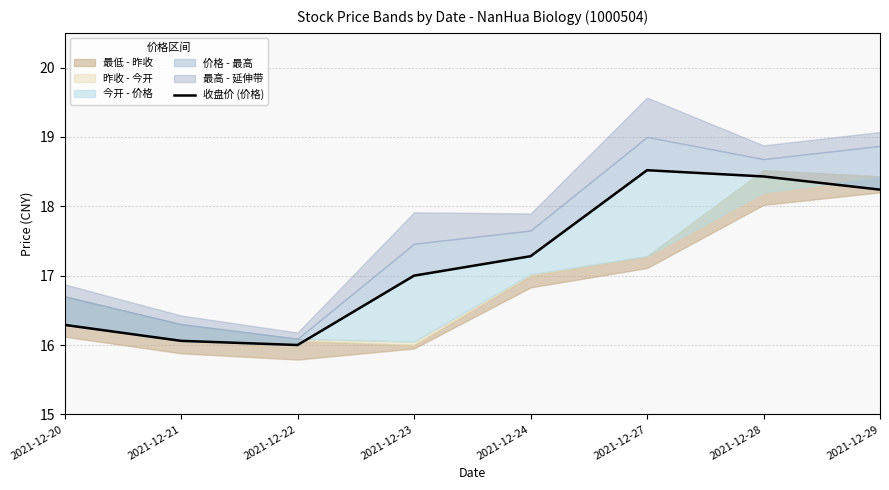

List the labels in order of value, largest first.

2021-12-27, 2021-12-28, 2021-12-29, 2021-12-24, 2021-12-23, 2021-12-20, 2021-12-21, 2021-12-22